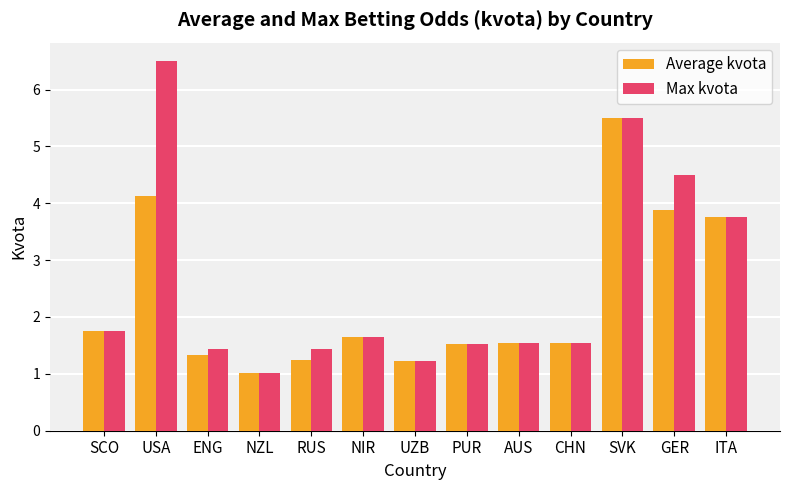

At which label is Average kvota closest to 3?

ITA